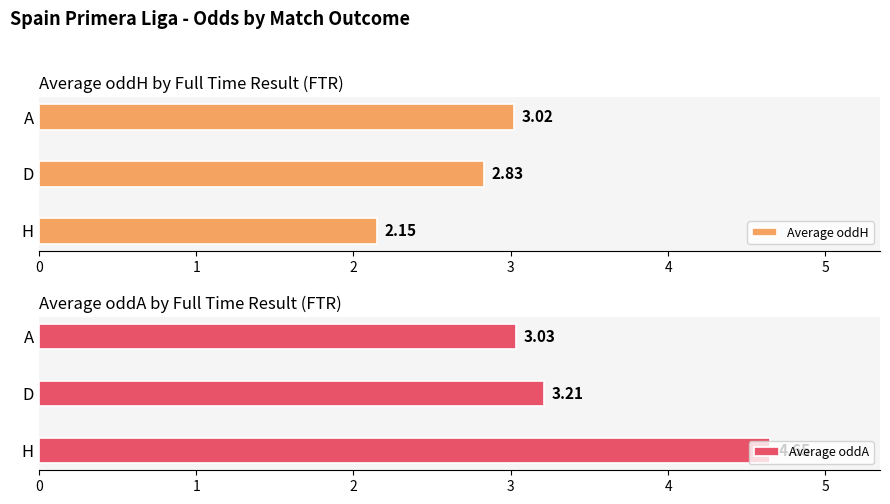

Which category has the highest value in the Average oddH series?

A